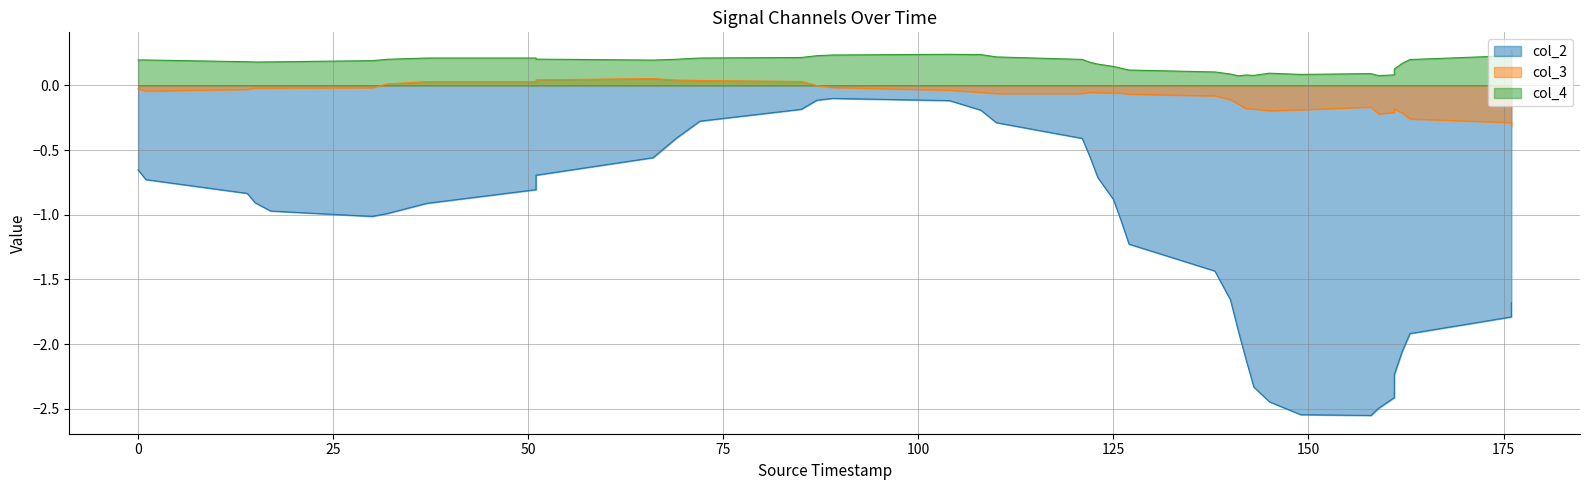

Is it true that col_4 equals 0.2 at 100?

True